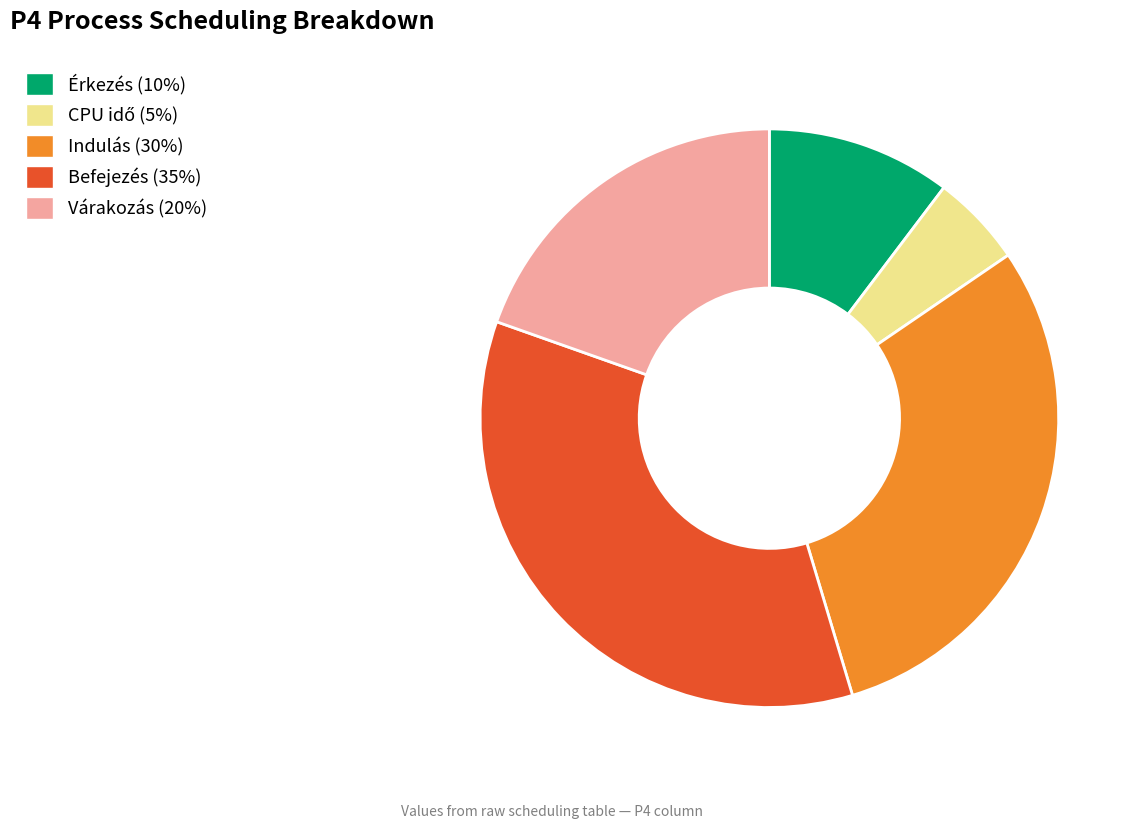

True or false: Várakozás accounts for 8% of the total.

False